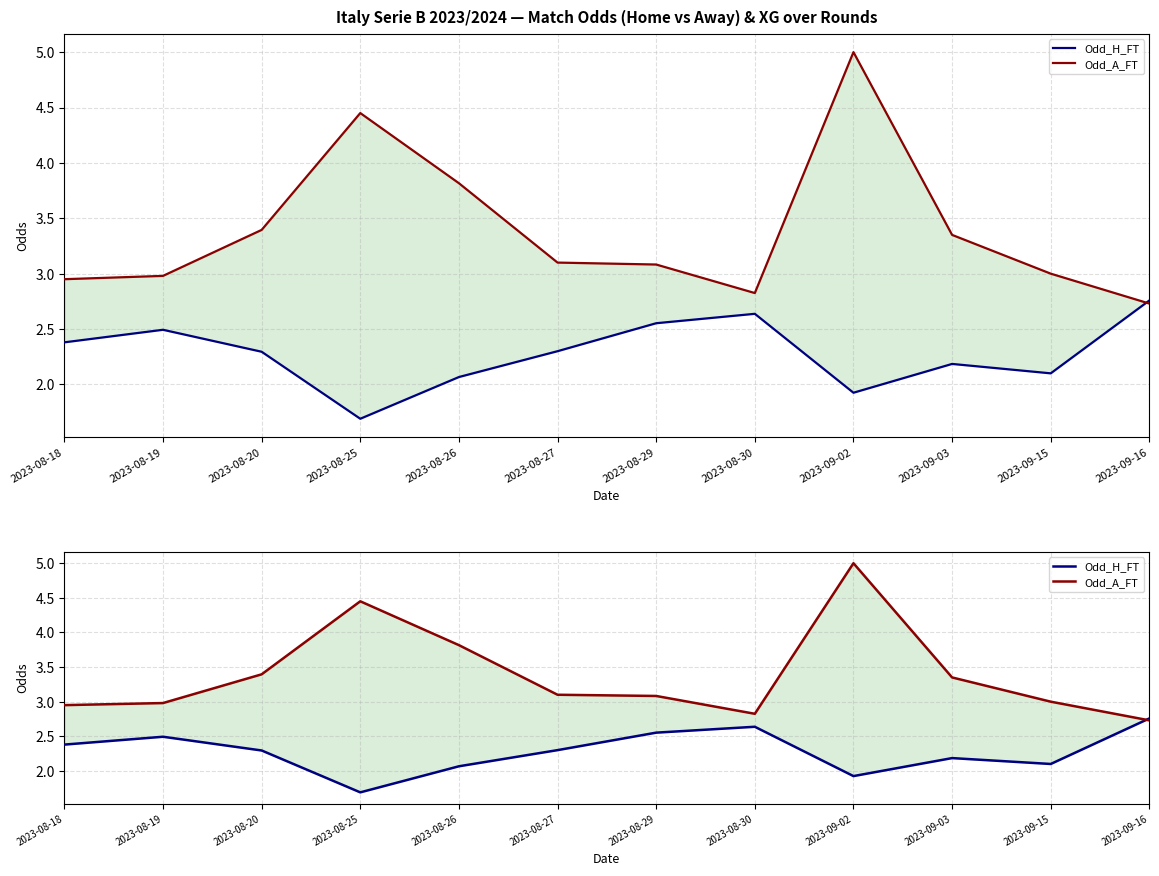

The value of Odd_H_FT at 2023-08-30 is 2.6. True or false?

True